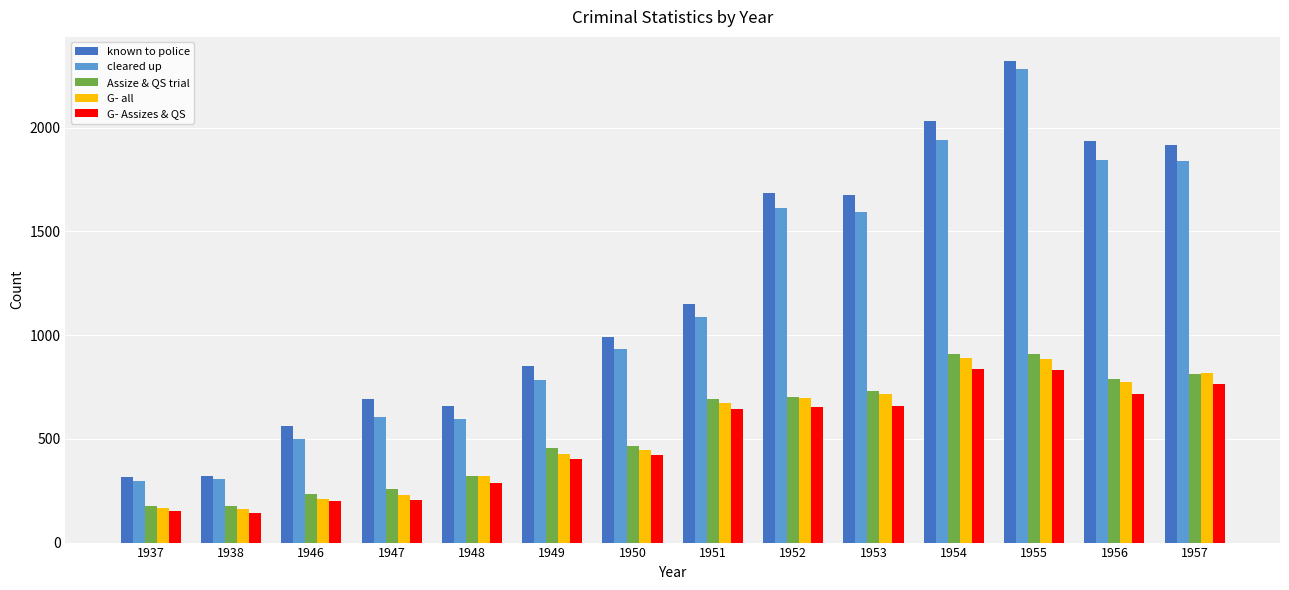

How many distinct data groups are displayed?

5